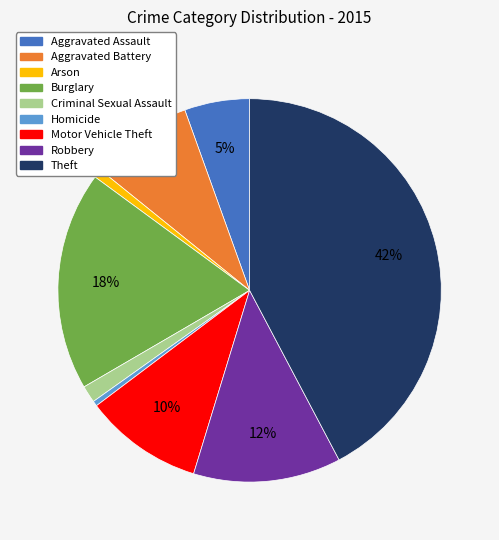

Between Aggravated Assault and Burglary, which is larger?

Burglary